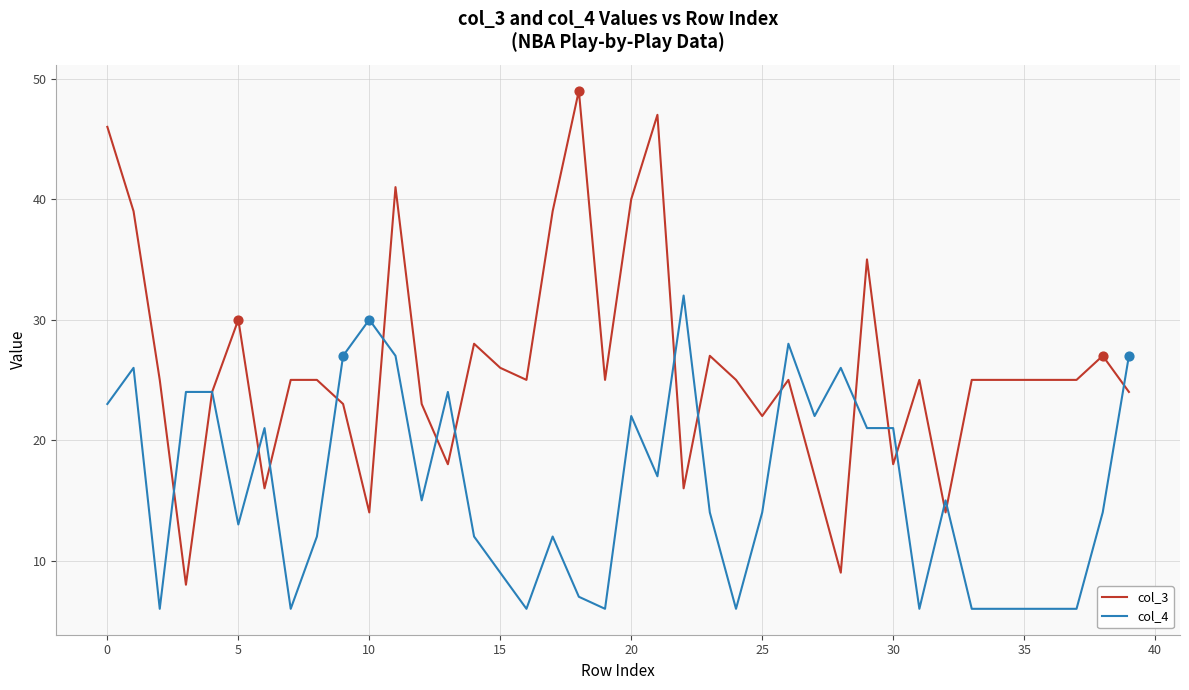

What are all the series names shown in the legend?

col_3, col_4